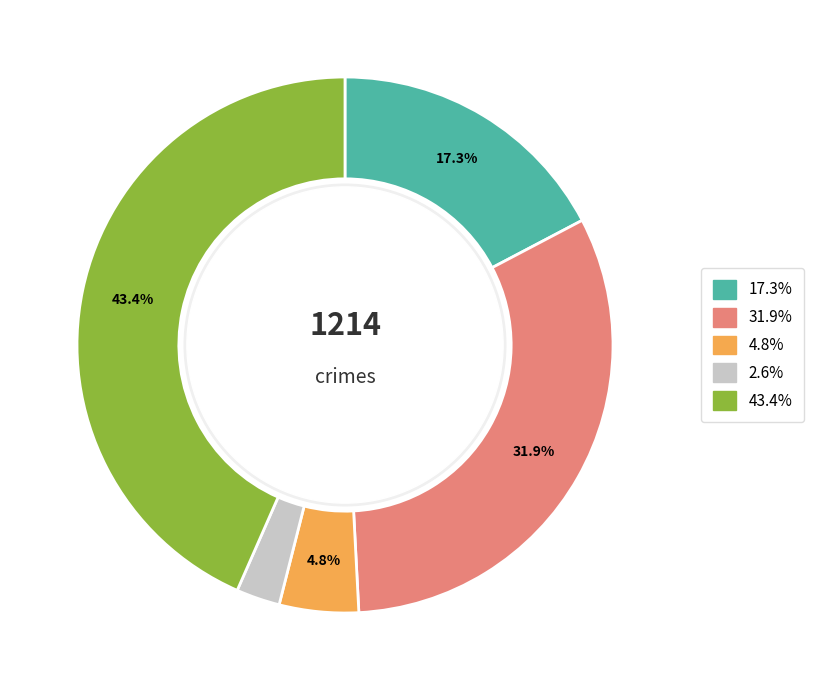

Is there a majority slice in this chart?

No